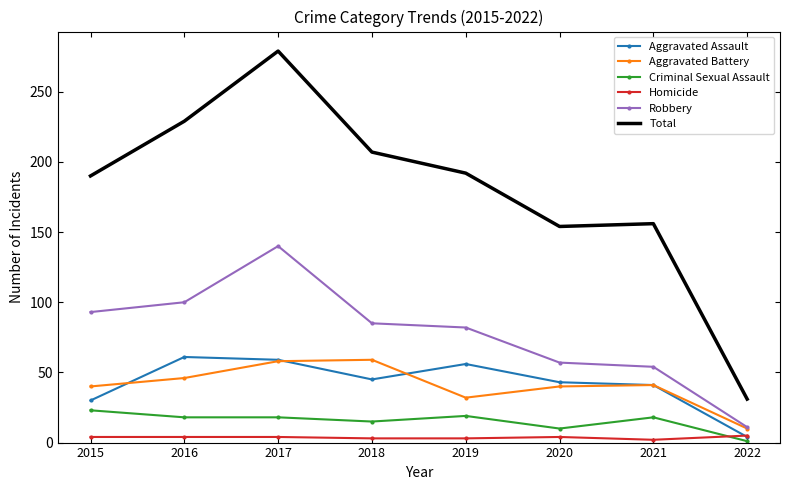

Is it true that Homicide equals 4 at 2016?

True